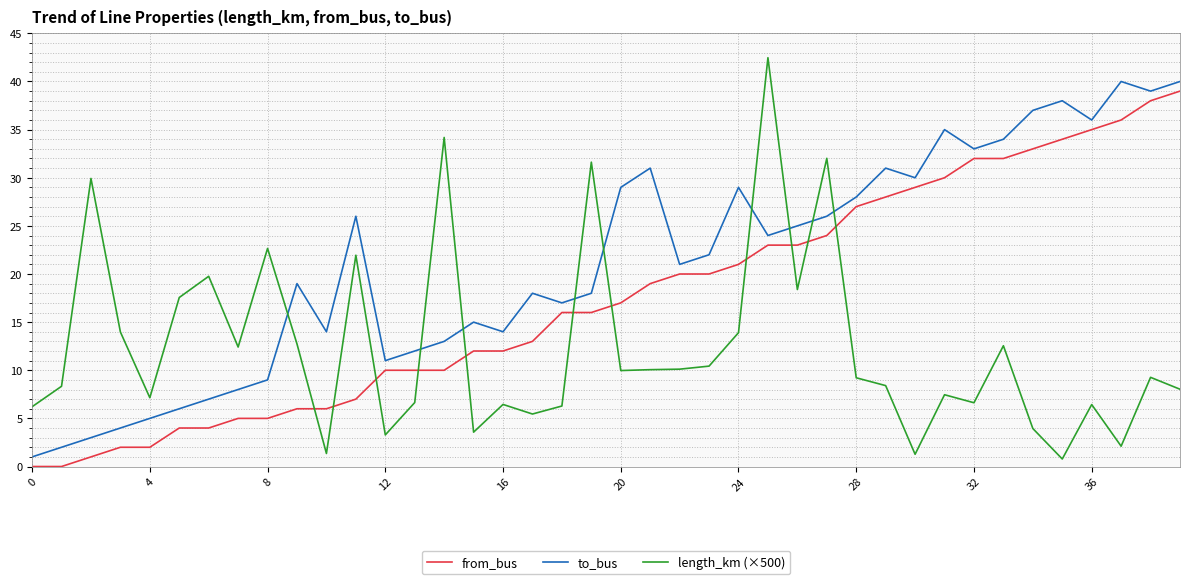

Which series has the largest total across all categories?

to_bus